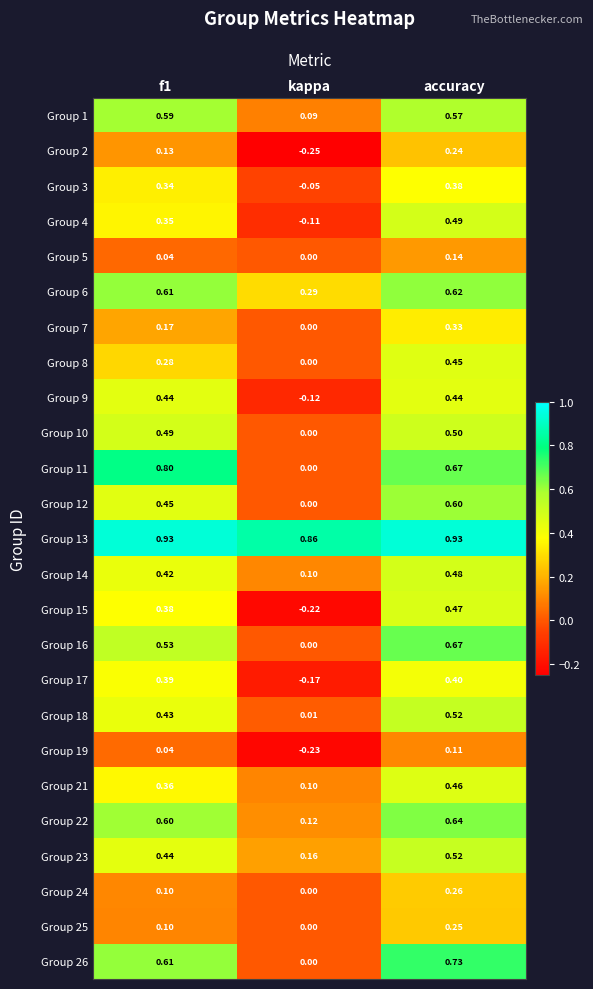

At which category is the sum across all series the highest?

accuracy